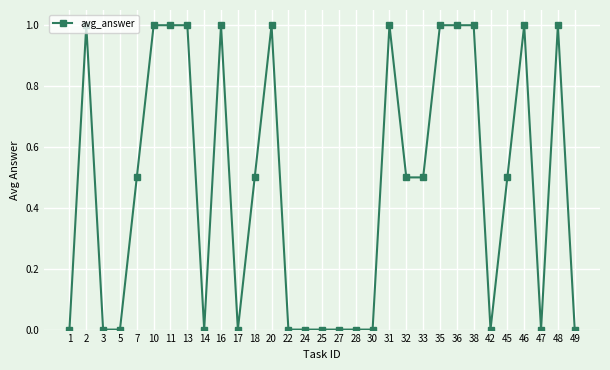

The chart shows a value of 1.8 at 13. True or false?

False